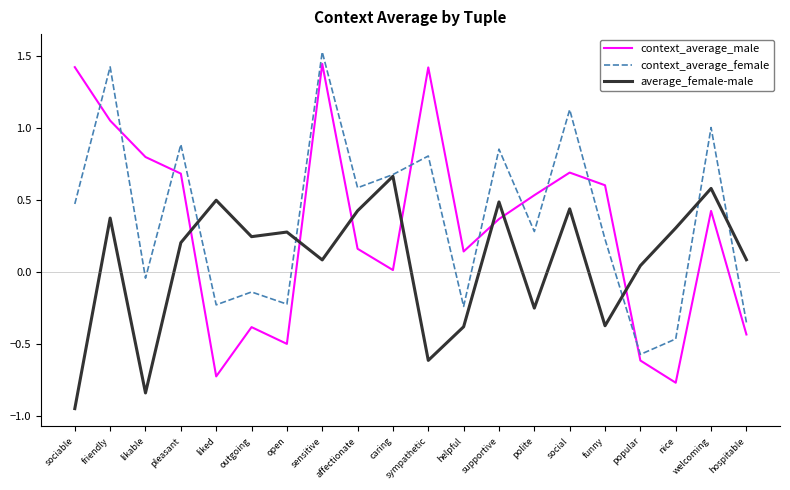

Is the value of context_average_male at welcoming greater than the value of average_female-male at open?

Yes